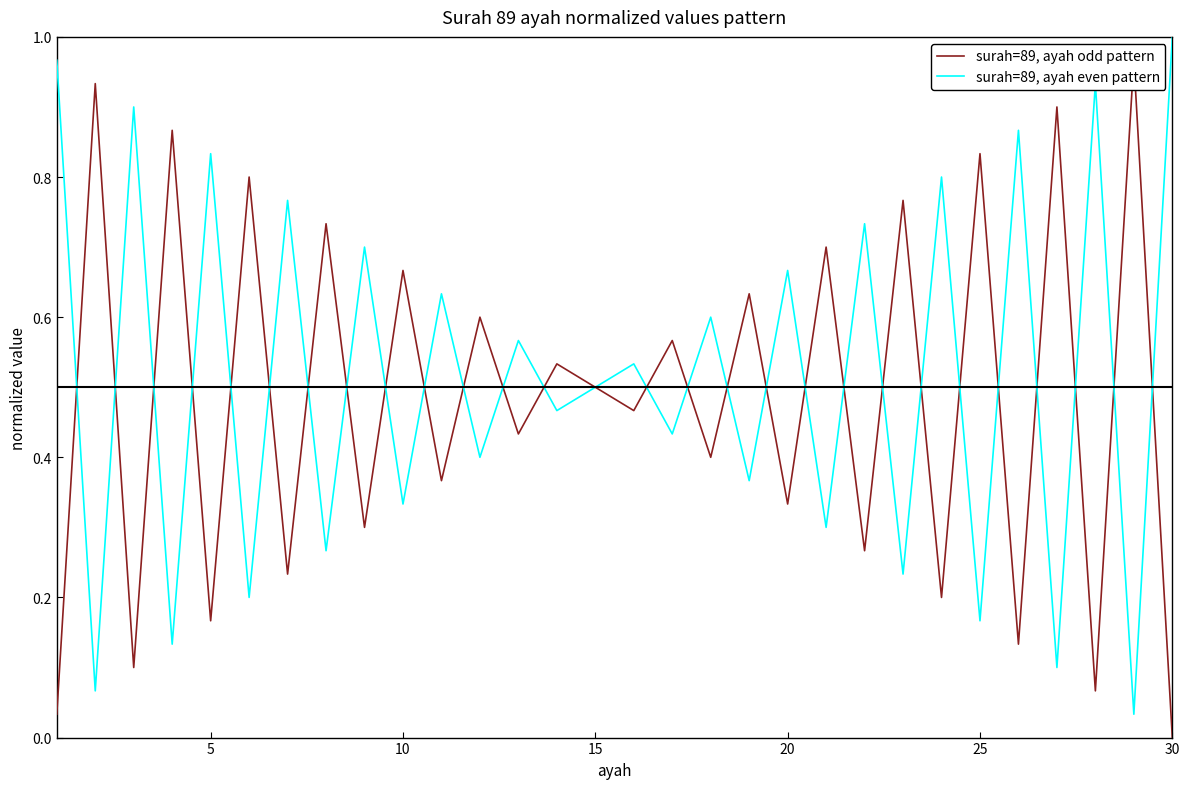

At which label does surah=89, ayah even pattern reach its peak?

30